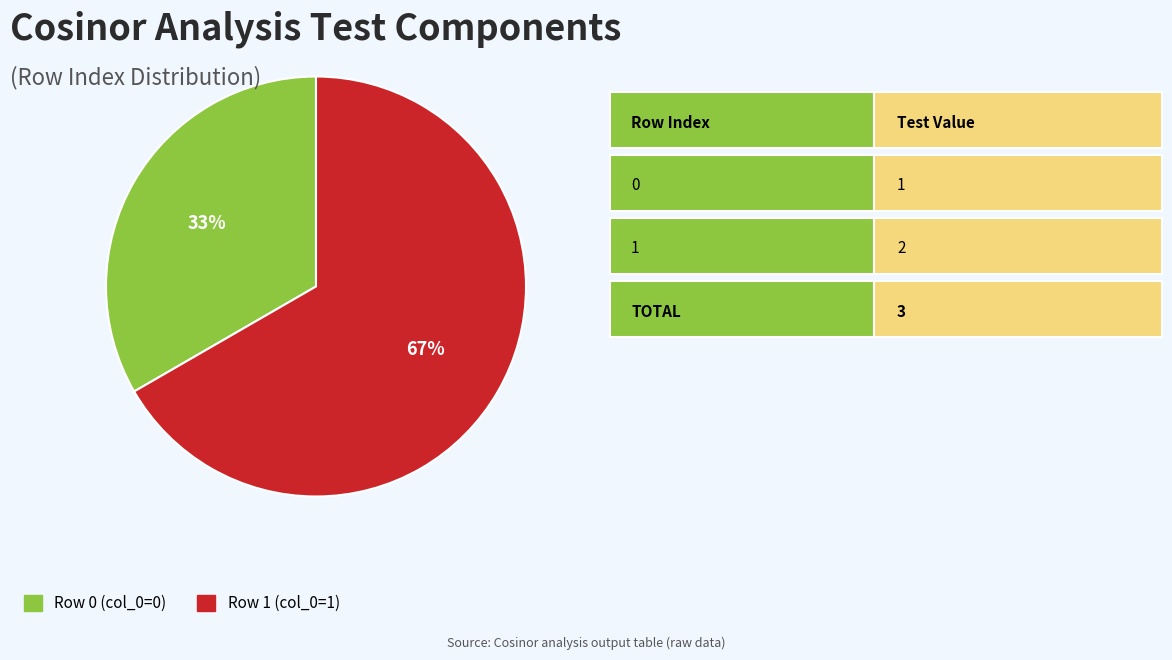

Approximately how many times larger is the value at Row 0 (col_0=0) compared to Row 1 (col_0=1)?

0.5